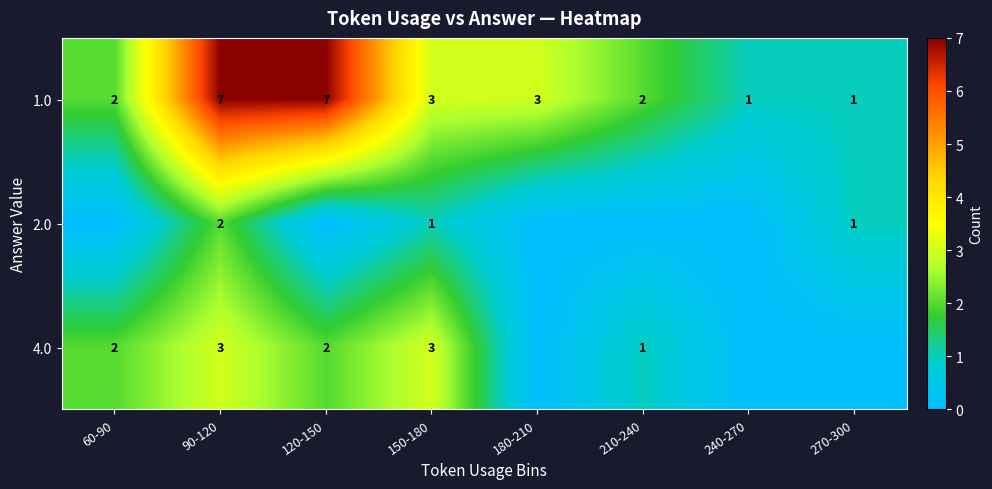

Between 60-90 and 210-240, which is larger?

60-90